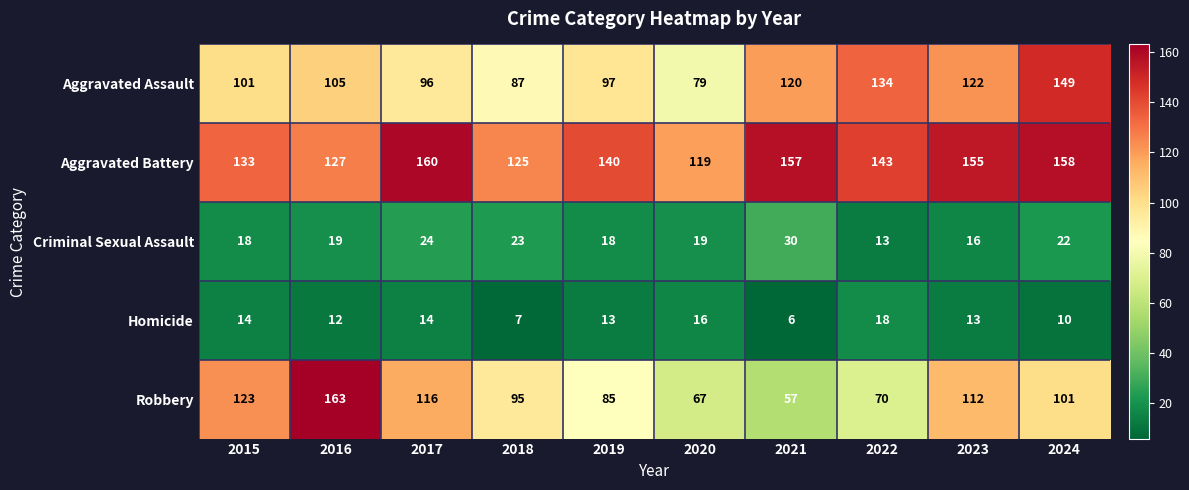

Is it true that Robbery equals 163 at 2016?

True